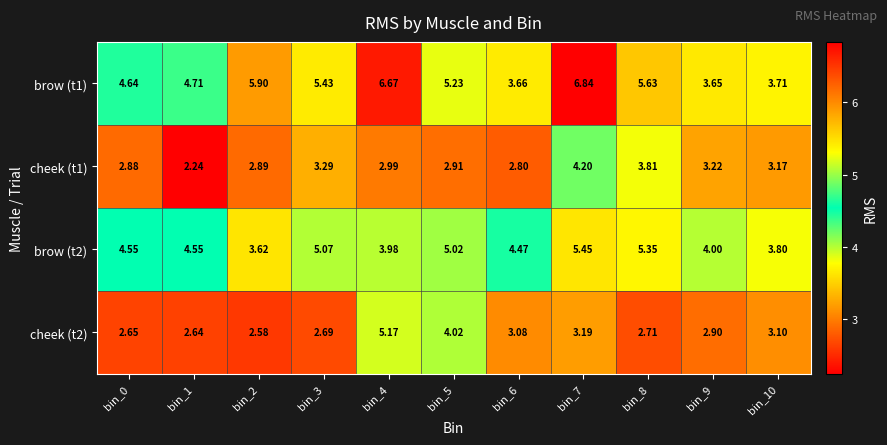

Is the value of cheek (t1) at bin_4 greater than the value of cheek (t2) at bin_10?

No